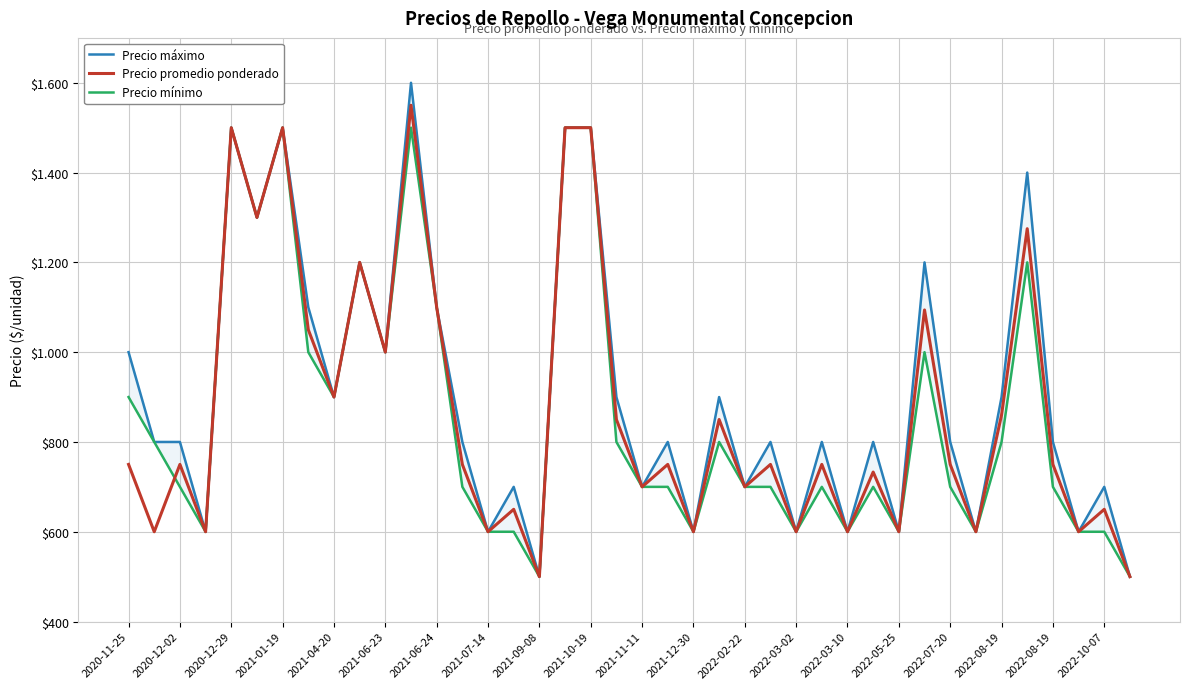

True or false: Precio promedio ponderado and Precio máximo cross at least once.

False